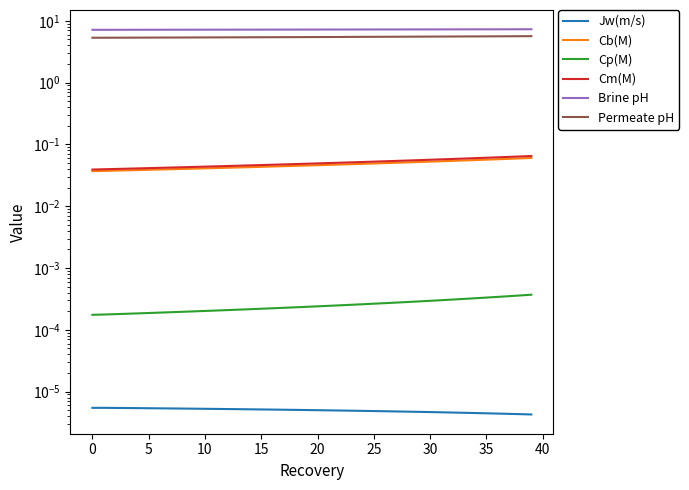

What is the label of the 11th point from the right?

29